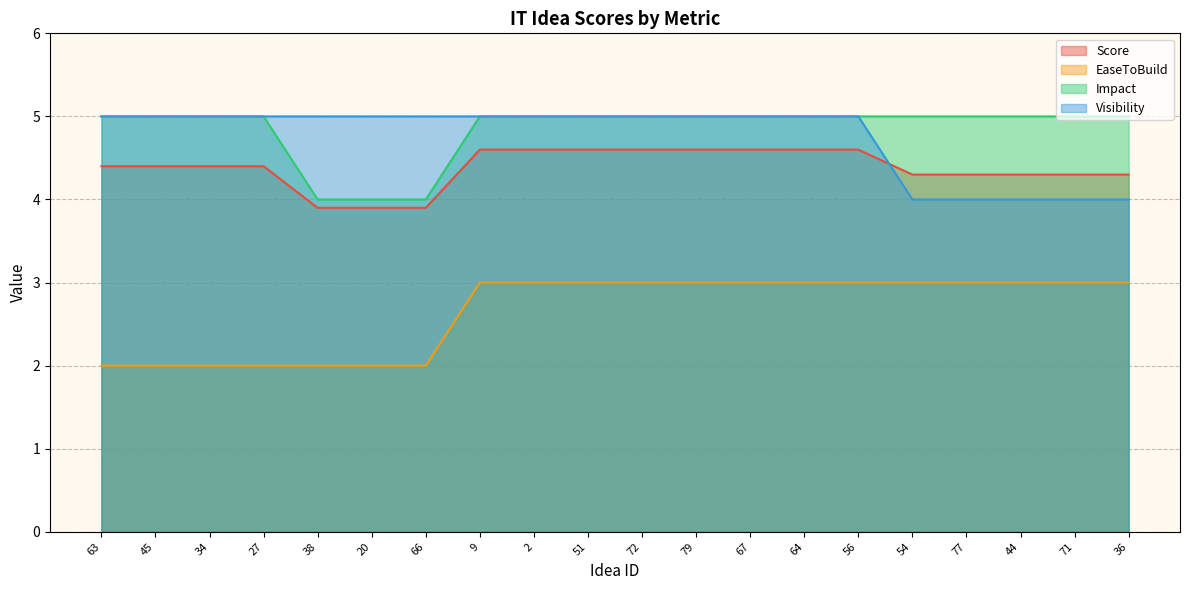

How many intersections are there between Score and Visibility?

1